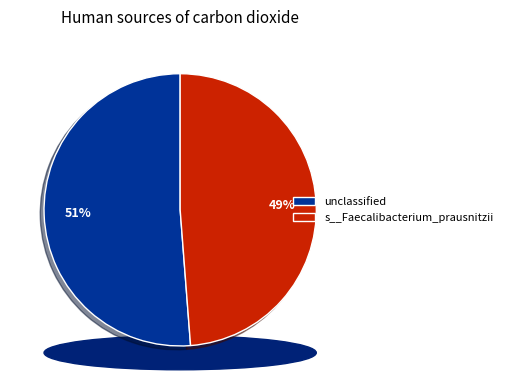

Do s__Faecalibacterium_prausnitzii and unclassified together represent more than half of the pie?

Yes